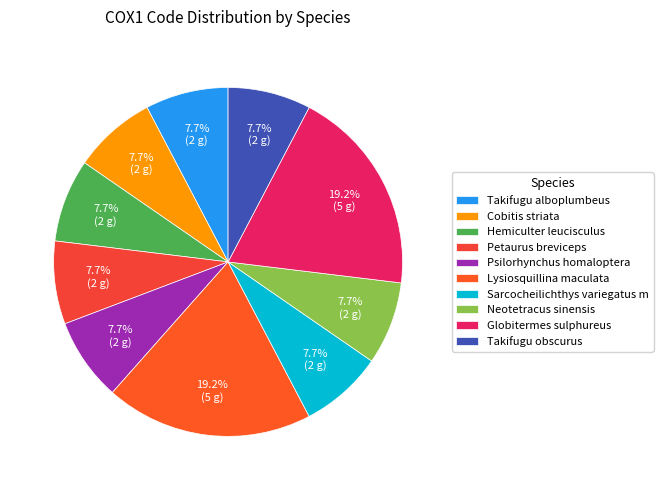

How much of the chart is everything except Lysiosquillina maculata?

80.8%